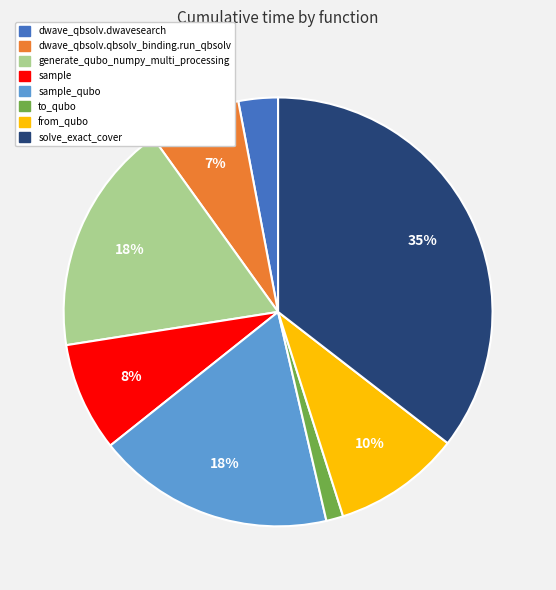

Is there any slice that represents more than half of the pie?

No